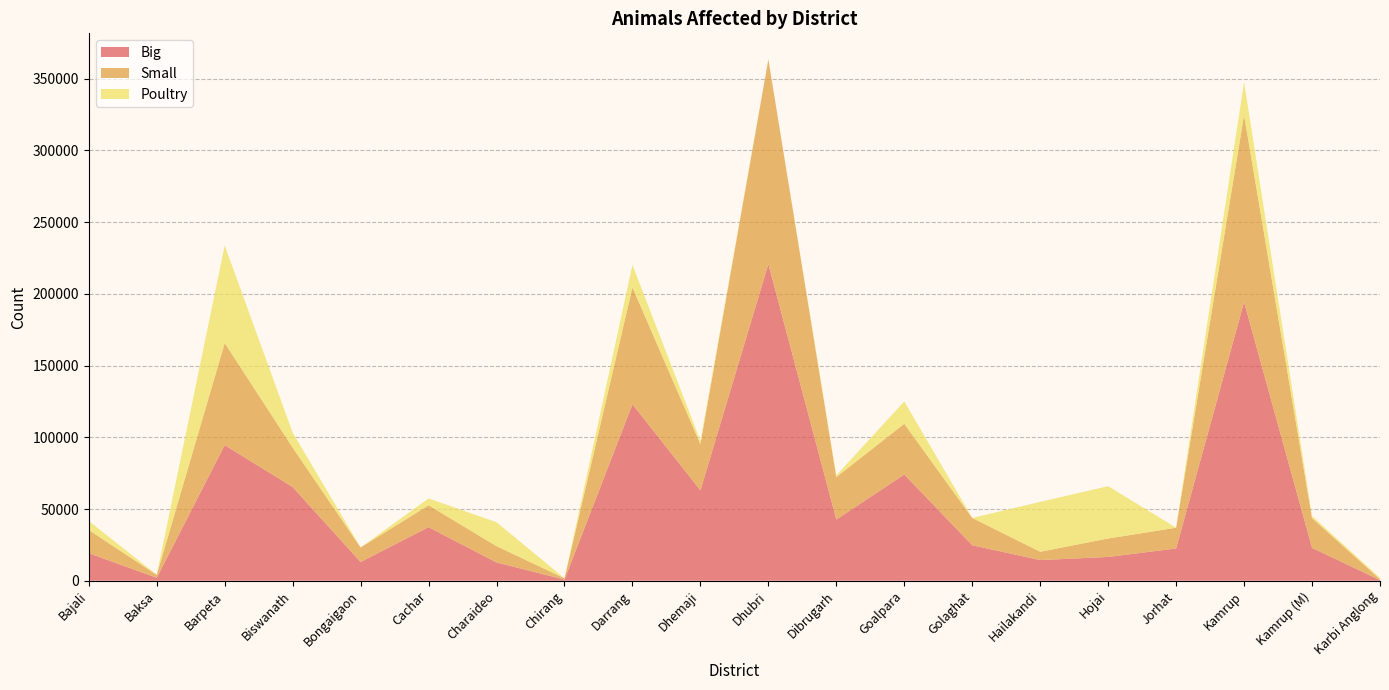

Reading right to left, transcribe all the data shown in this chart.

Big: Karbi Anglong=427	Kamrup (M)=22895	Kamrup=194329	Jorhat=22489	Hojai=16567	Hailakandi=14396	Golaghat=24737	Goalpara=74073	Dibrugarh=42657	Dhubri=220808	Dhemaji=63045	Darrang=123058	Chirang=789	Charaideo=12734	Cachar=37352	Bongaigaon=13066	Biswanath=65320	Barpeta=94544	Baksa=2044	Bajali=19185
Small: Karbi Anglong=648	Kamrup (M)=20806	Kamrup=130375	Jorhat=14464	Hojai=12882	Hailakandi=5790	Golaghat=19033	Goalpara=35363	Dibrugarh=29605	Dhubri=142668	Dhemaji=32186	Darrang=81470	Chirang=910	Charaideo=11365	Cachar=15255	Bongaigaon=10127	Biswanath=27498	Barpeta=71203	Baksa=2041	Bajali=16171
Poultry: Karbi Anglong=870	Kamrup (M)=1405	Kamrup=23000	Jorhat=0	Hojai=36490	Hailakandi=34797	Golaghat=0	Goalpara=15600	Dibrugarh=1201	Dhubri=9	Dhemaji=2259	Darrang=15685	Chirang=0	Charaideo=16672	Cachar=4772	Bongaigaon=0	Biswanath=10420	Barpeta=67987	Baksa=107	Bajali=6312